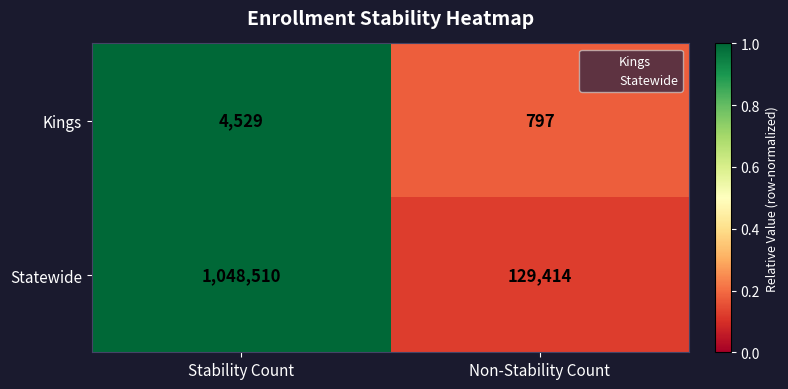

List the series in order of their overall mean, highest first.

Statewide, Kings